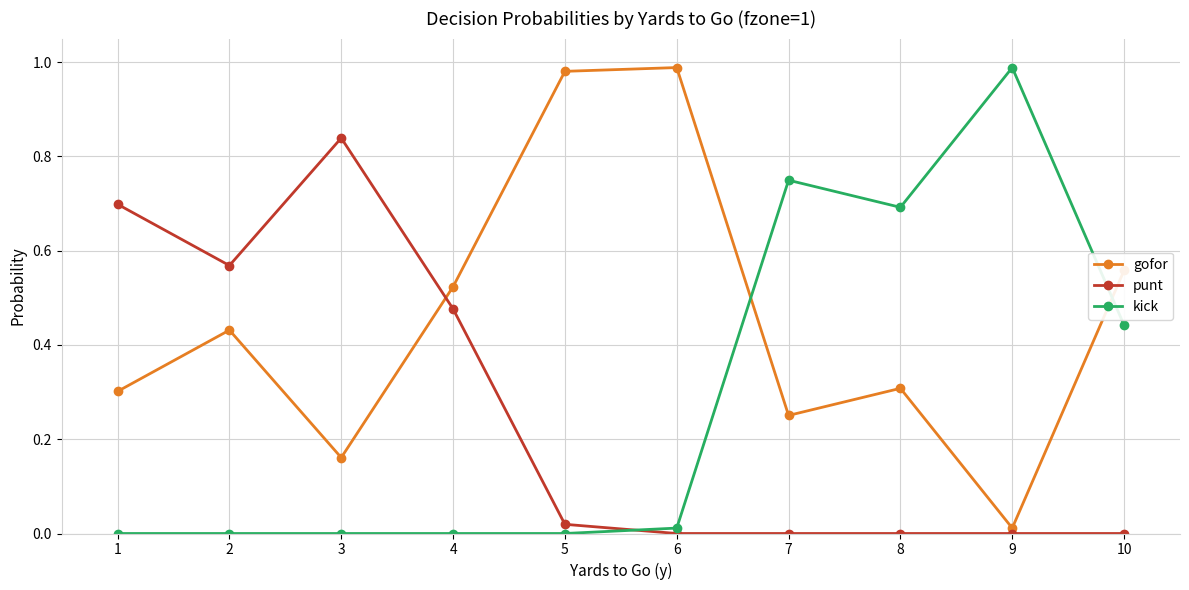

Between 4 and 8, which series saw the biggest shift?

kick